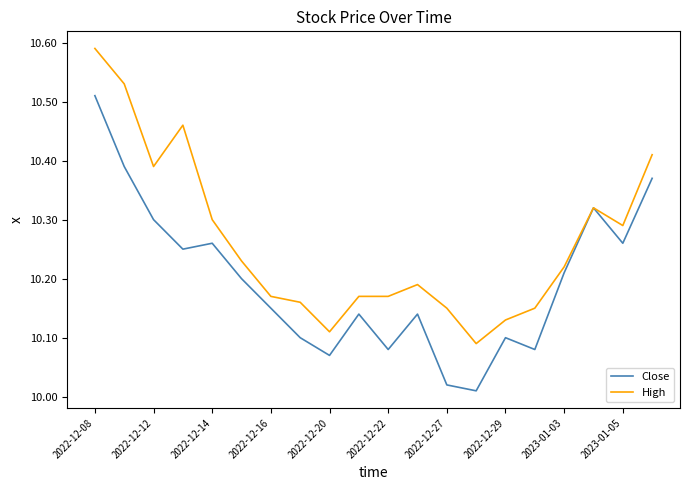

Which series has the largest total across all categories?

High